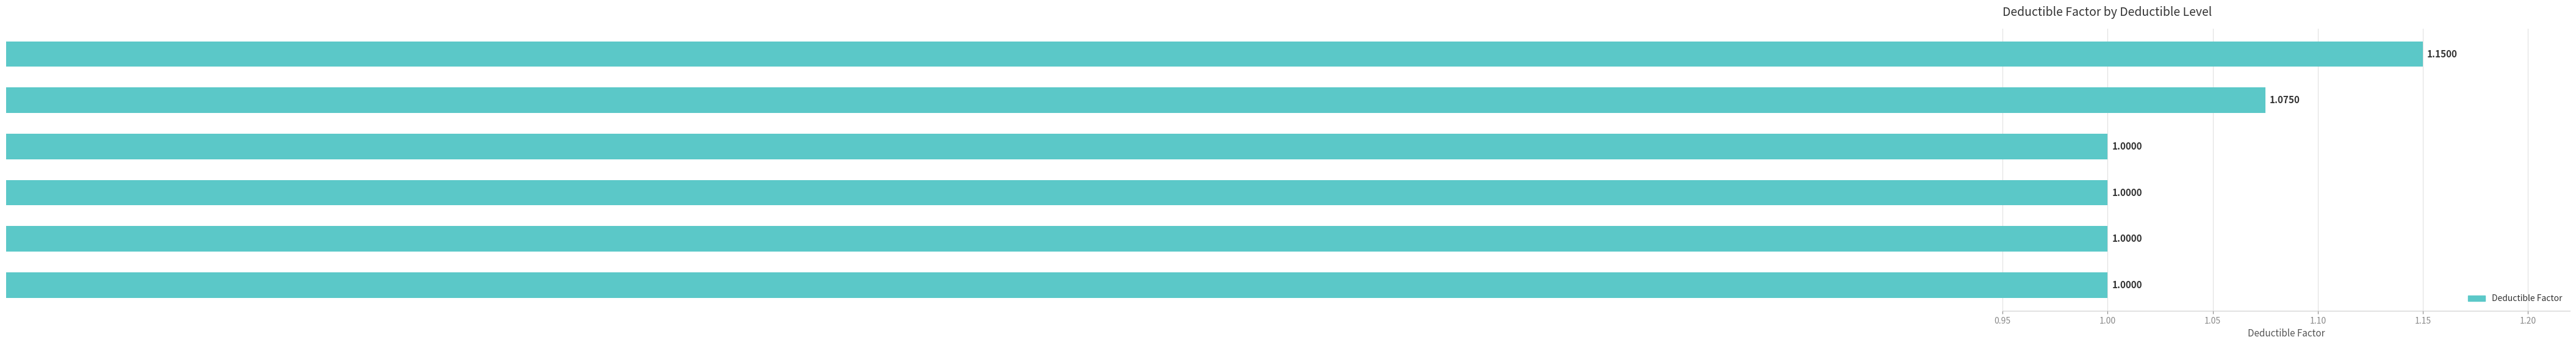

What is the average value?

1.0